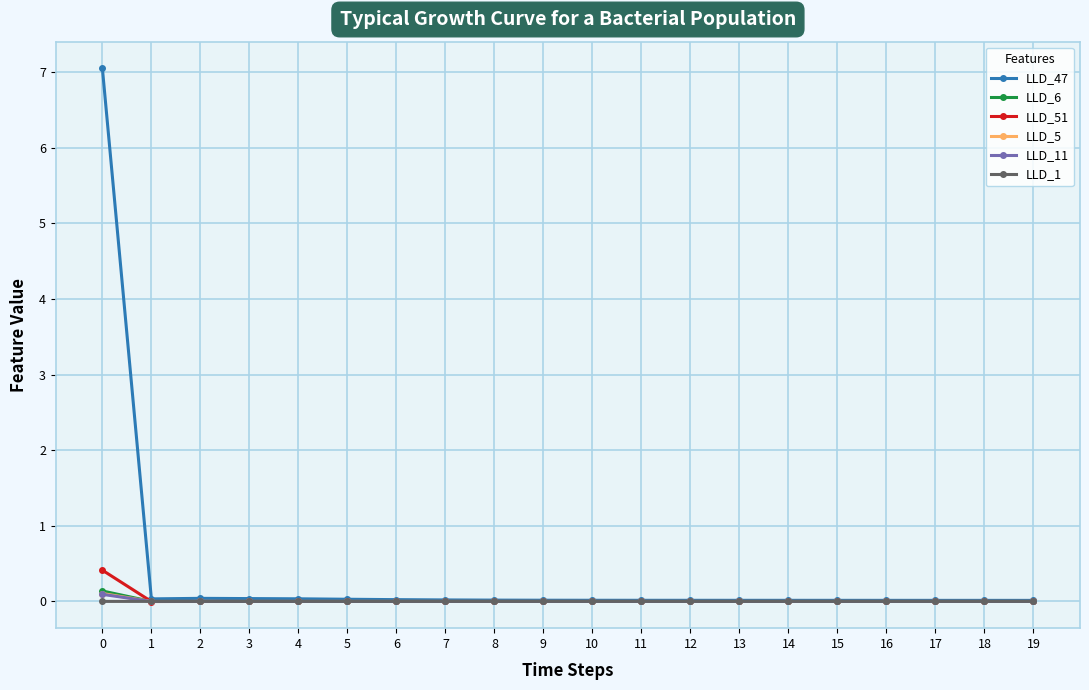

Which series has the largest total across all categories?

LLD_47